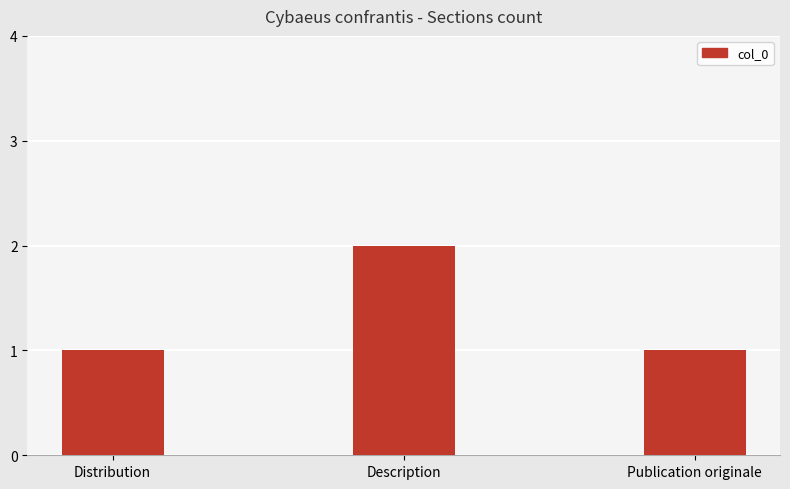

Which category has the highest value across all series?

Description